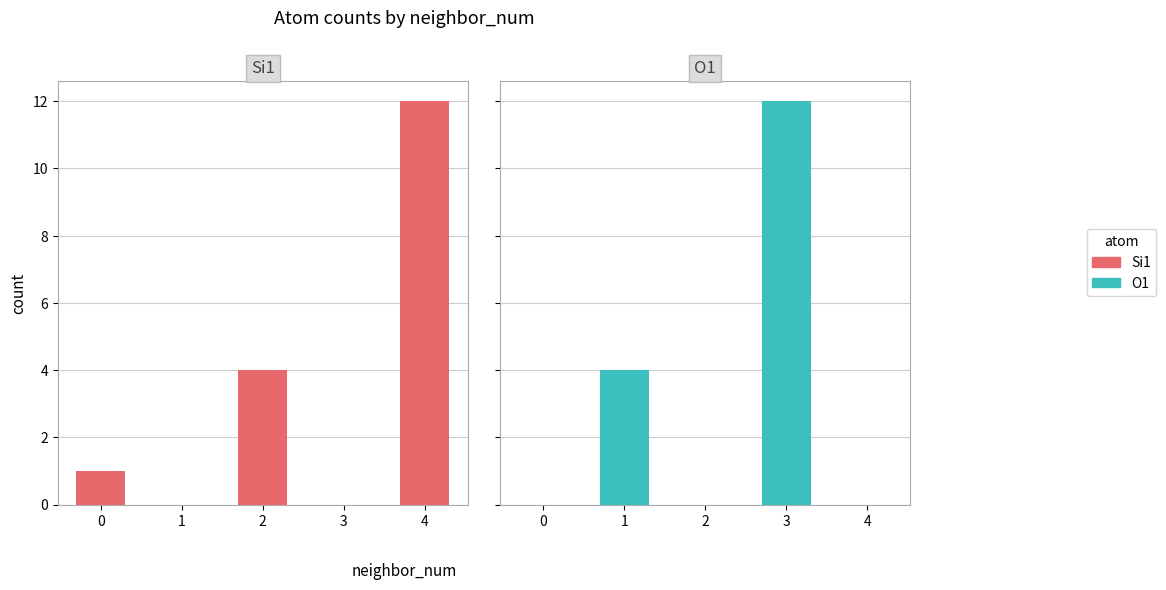

Is the value of O1 at 2 greater than the value of Si1 at 0?

No